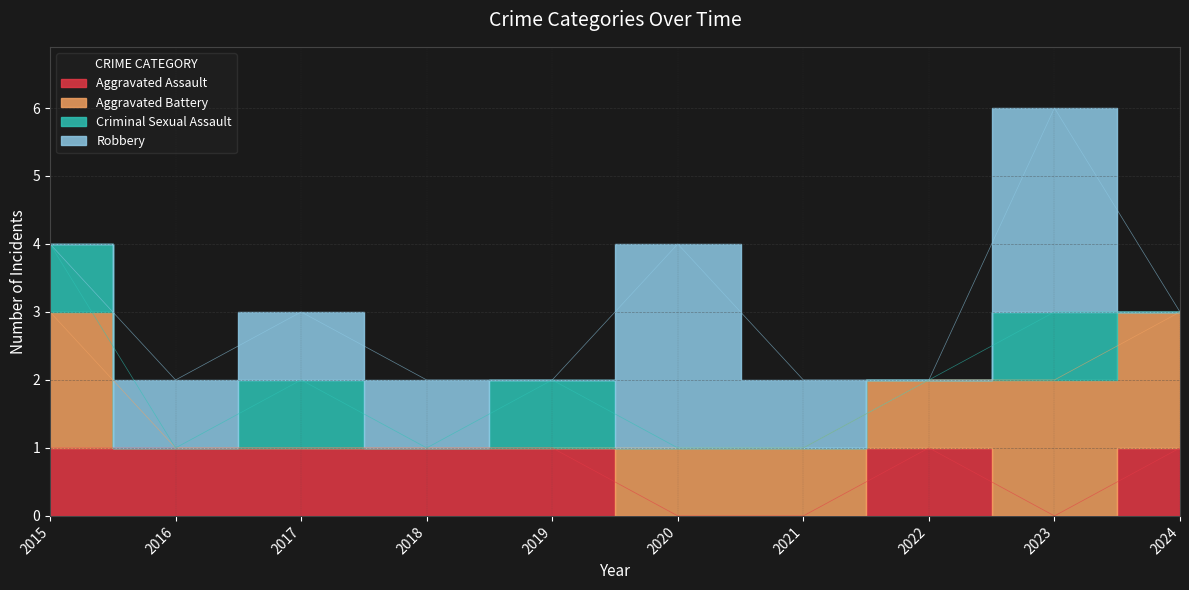

What is the sum of the Aggravated Battery values at 2018 and 2024?

2